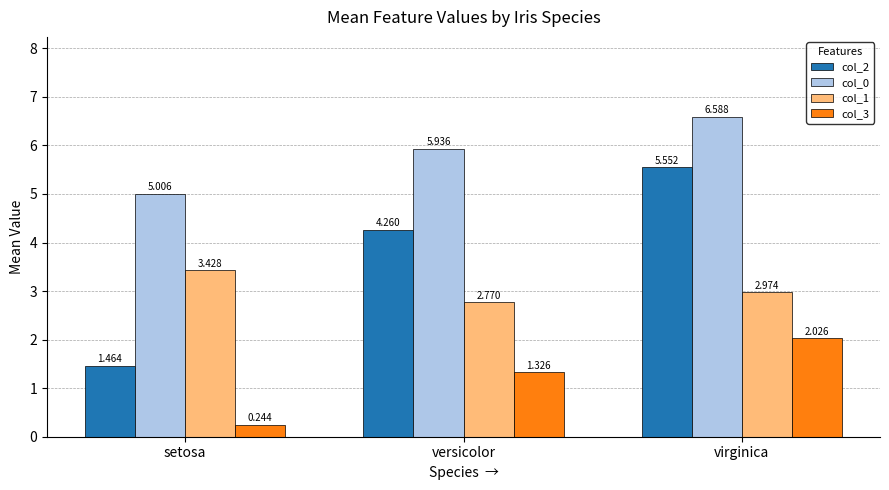

Which label corresponds to the largest value in the chart?

virginica